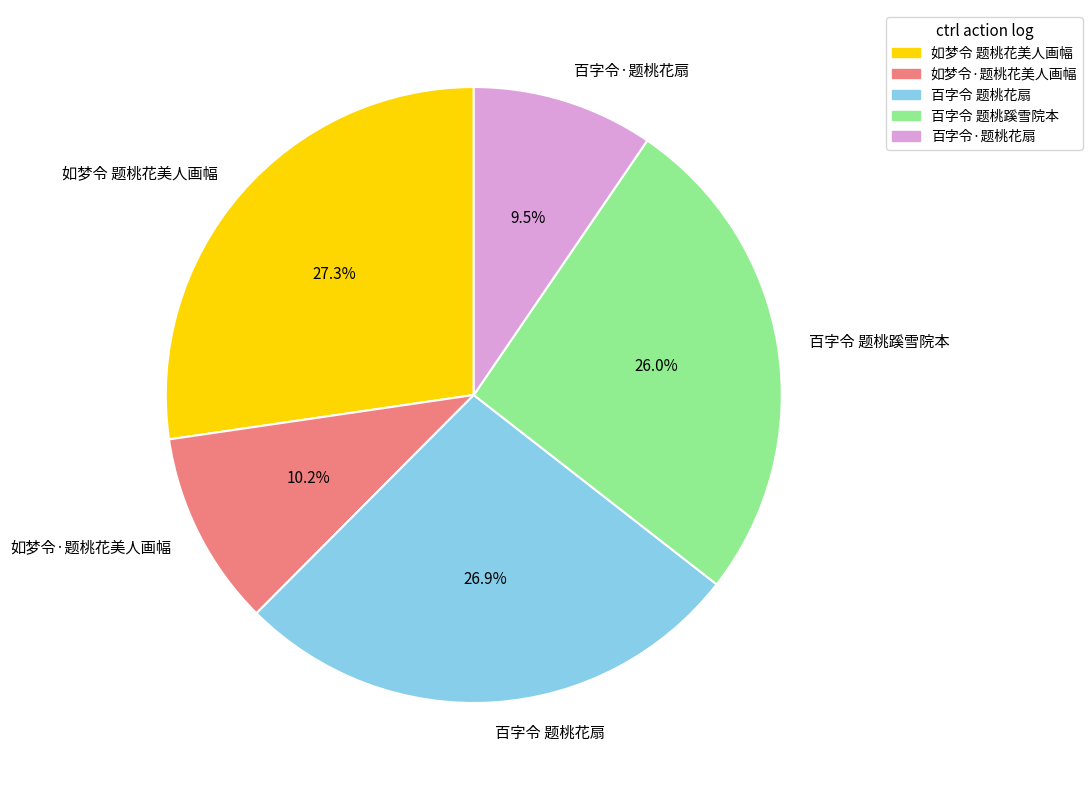

What percentage is NOT represented by 百字令 题桃花扇?

73.1%